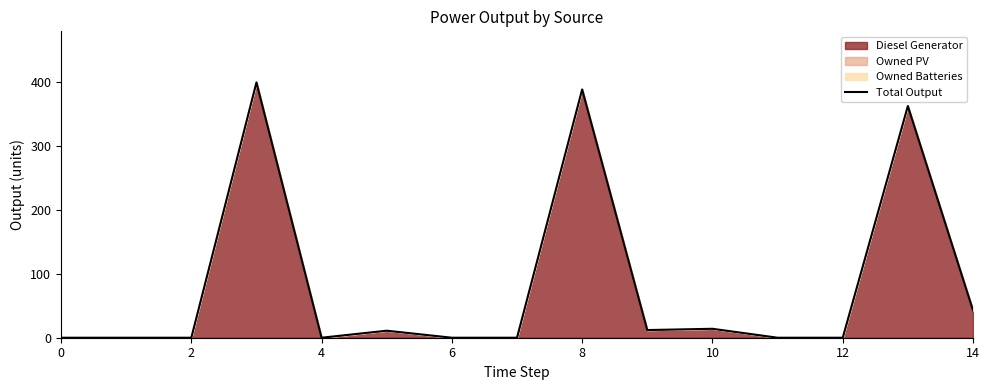

What is the change in value from 8 to 12?

-389